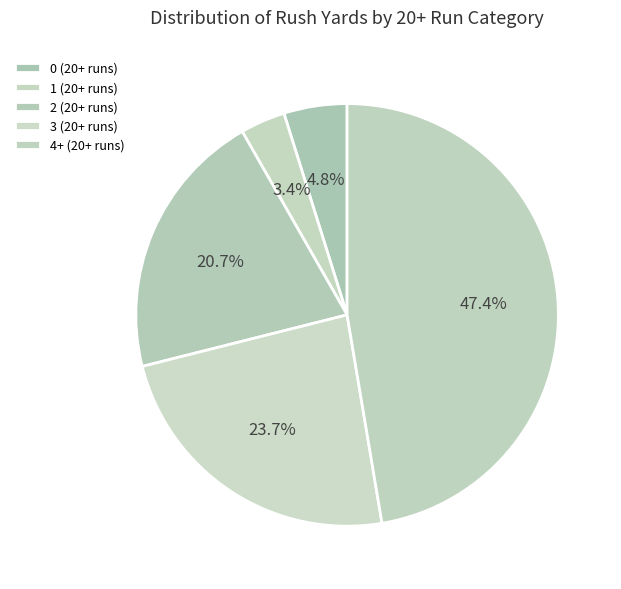

Count the number of slices in the pie.

5